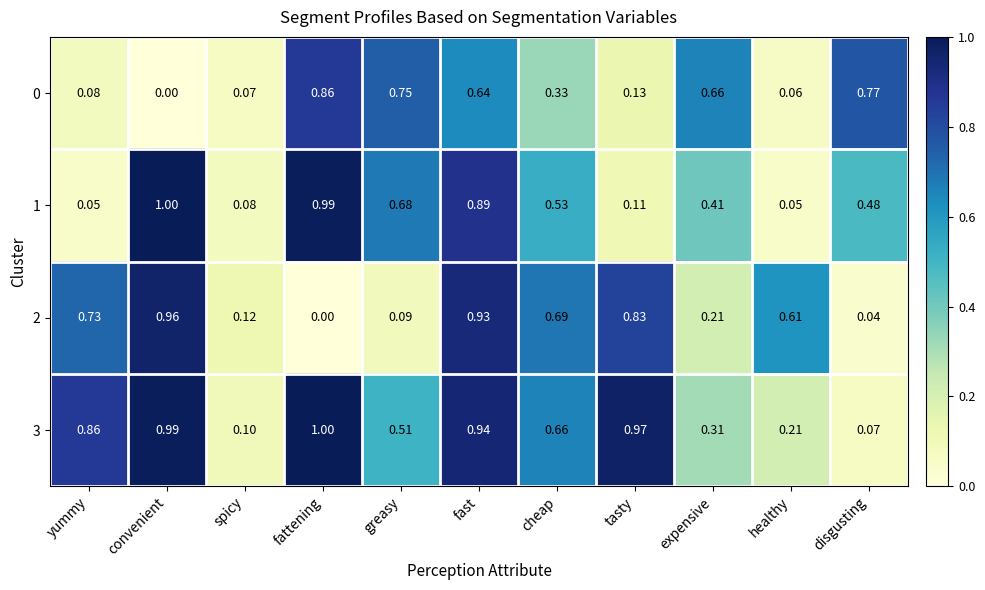

At which label is 0 closest to 0?

convenient